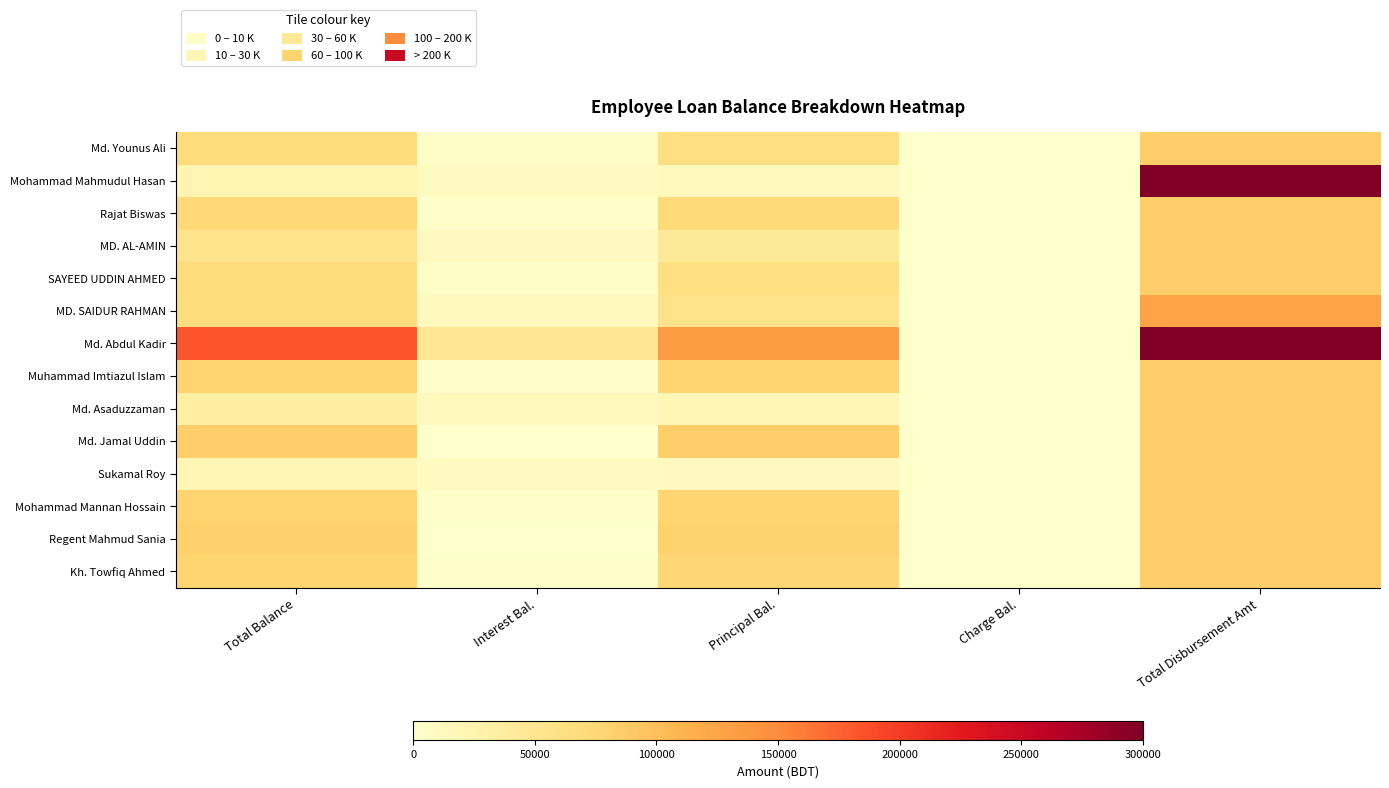

Reading right to left, transcribe all the data shown in this chart.

Md. Younus Ali: Total Disbursement Amt=85000.0	Charge Bal.=0.0	Principal Bal.=64200.0	Interest Bal.=4483.8	Total Balance=68683.8
Mohammad Mahmudul Hasan: Total Disbursement Amt=300000.0	Charge Bal.=0.0	Principal Bal.=13000.0	Interest Bal.=10331.8	Total Balance=23331.8
Rajat Biswas: Total Disbursement Amt=85000.0	Charge Bal.=0.0	Principal Bal.=72200.0	Interest Bal.=2672.2	Total Balance=74872.2
MD. AL-AMIN: Total Disbursement Amt=85000.0	Charge Bal.=0.0	Principal Bal.=44320.0	Interest Bal.=10979.0	Total Balance=55299.0
SAYEED UDDIN AHMED: Total Disbursement Amt=85000.0	Charge Bal.=0.0	Principal Bal.=64148.0	Interest Bal.=4329.8	Total Balance=68477.8
MD. SAIDUR RAHMAN: Total Disbursement Amt=125000.0	Charge Bal.=0.0	Principal Bal.=55254.0	Interest Bal.=11955.8	Total Balance=67209.8
Md. Abdul Kadir: Total Disbursement Amt=300000.0	Charge Bal.=0.0	Principal Bal.=133616.5	Interest Bal.=49612.1	Total Balance=183228.6
Muhammad Imtiazul Islam: Total Disbursement Amt=85000.0	Charge Bal.=0.0	Principal Bal.=78736.0	Interest Bal.=1656.4	Total Balance=80392.4
Md. Asaduzzaman: Total Disbursement Amt=85000.0	Charge Bal.=0.0	Principal Bal.=21000.0	Interest Bal.=11842.8	Total Balance=32842.8
Md. Jamal Uddin: Total Disbursement Amt=85000.0	Charge Bal.=0.0	Principal Bal.=85000.0	Interest Bal.=340.0	Total Balance=85340.0
Sukamal Roy: Total Disbursement Amt=85000.0	Charge Bal.=0.0	Principal Bal.=11400.0	Interest Bal.=9543.9	Total Balance=20943.9
Mohammad Mannan Hossain: Total Disbursement Amt=85000.0	Charge Bal.=0.0	Principal Bal.=78600.0	Interest Bal.=1230.5	Total Balance=79830.5
Regent Mahmud Sania: Total Disbursement Amt=85000.0	Charge Bal.=0.0	Principal Bal.=81800.0	Interest Bal.=427.9	Total Balance=82227.9
Kh. Towfiq Ahmed: Total Disbursement Amt=85000.0	Charge Bal.=0.0	Principal Bal.=77000.0	Interest Bal.=2028.4	Total Balance=79028.4